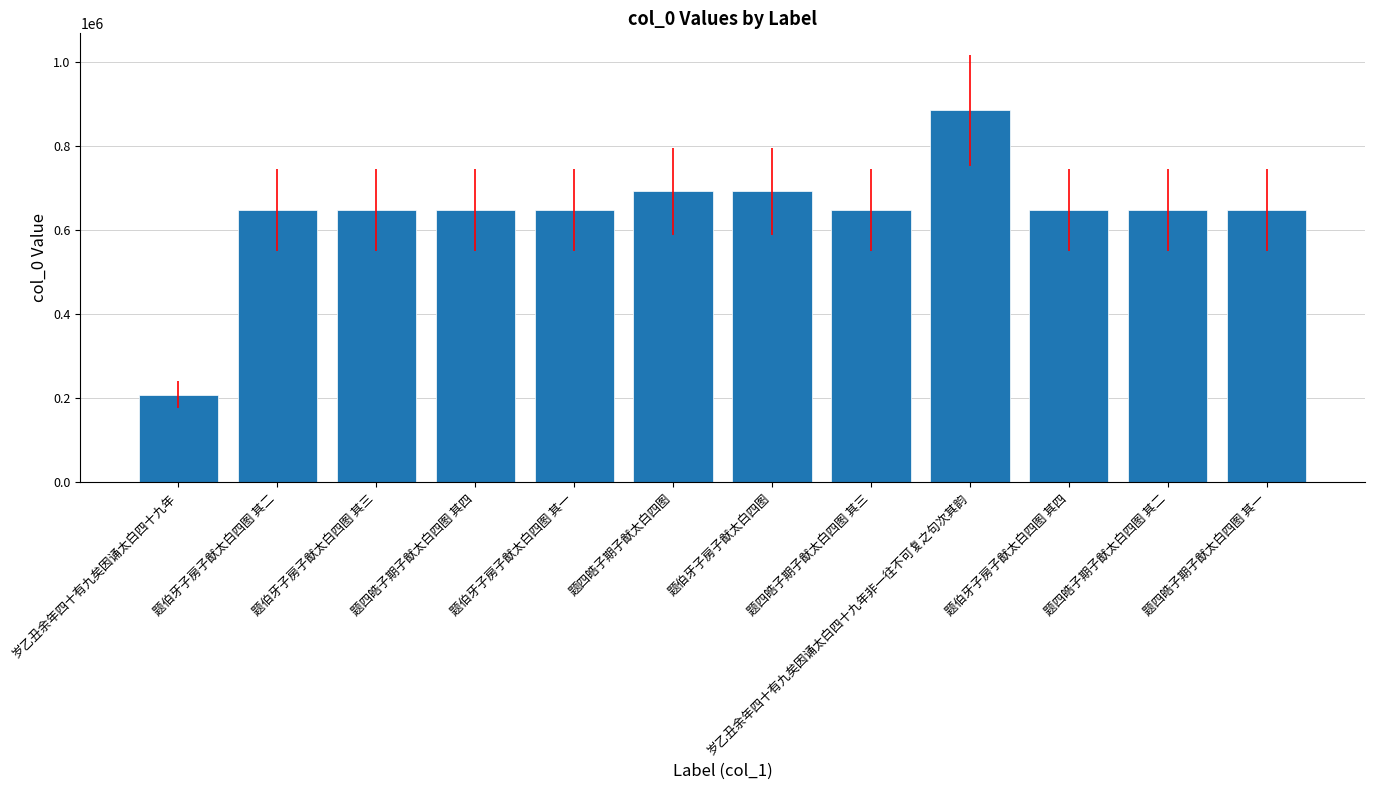

What is the change in value from 岁乙丑余年四十有九矣因诵太白四十九年 to 题四皓子期子猷太白四图 其二?

+439801